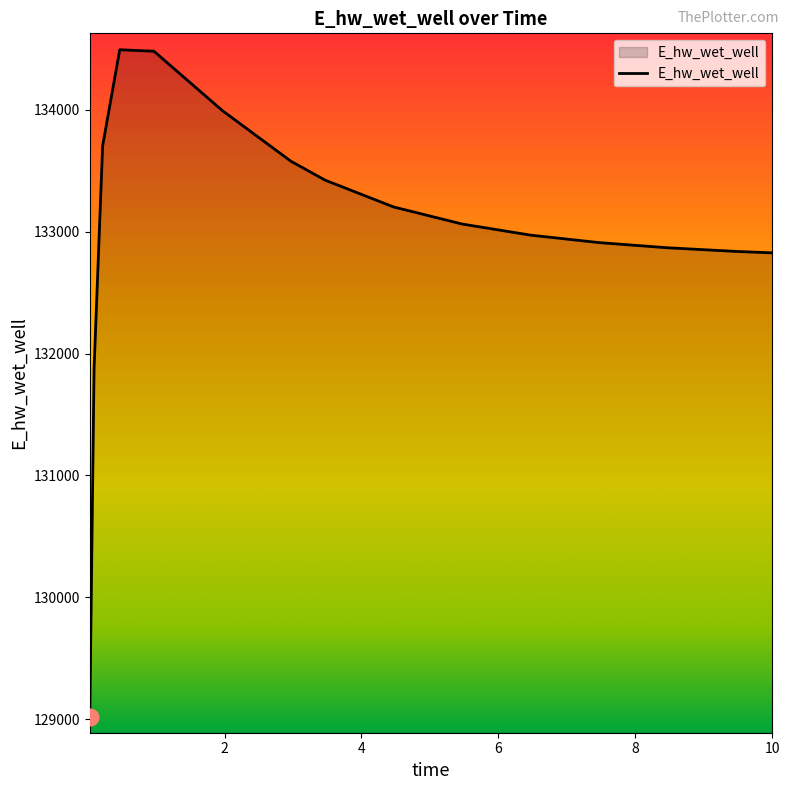

True or false: there are more than 2 points higher than both neighbors.

False